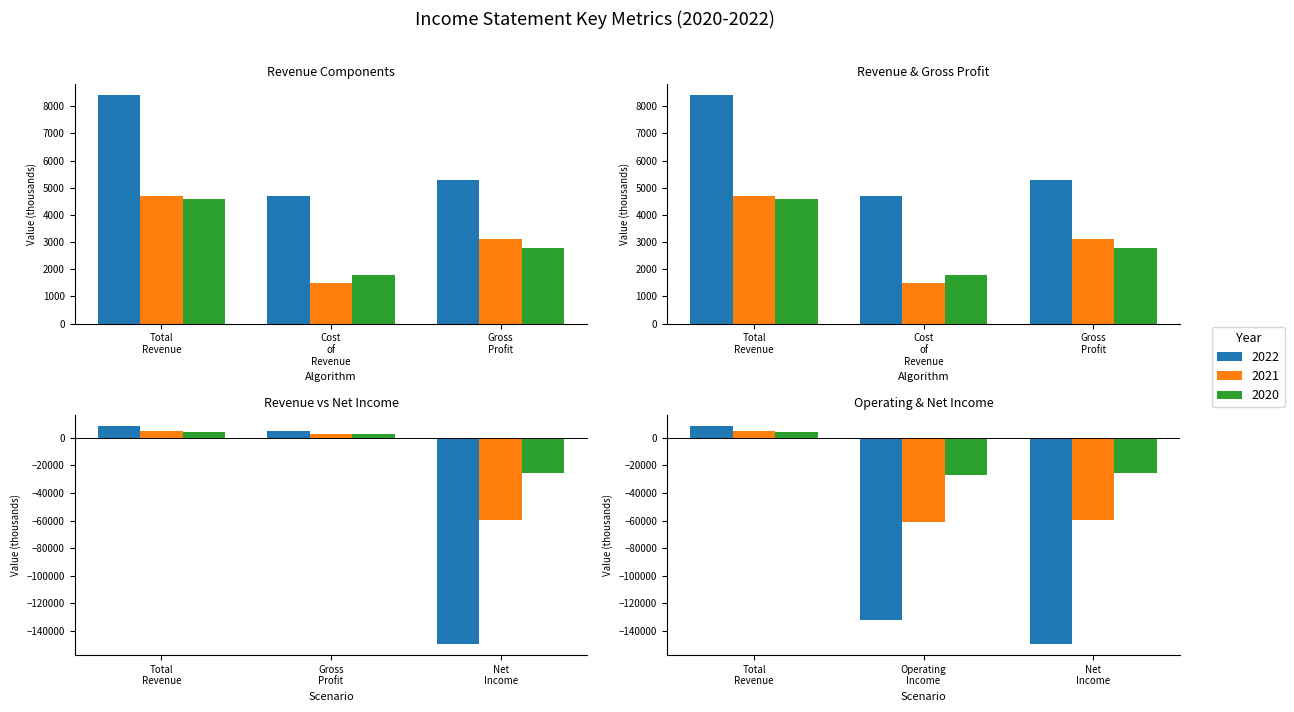

List the series in order of their overall mean, highest first.

2020, 2021, 2022